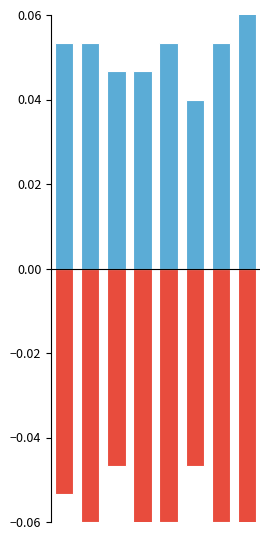

How many groups of bars are there?

8